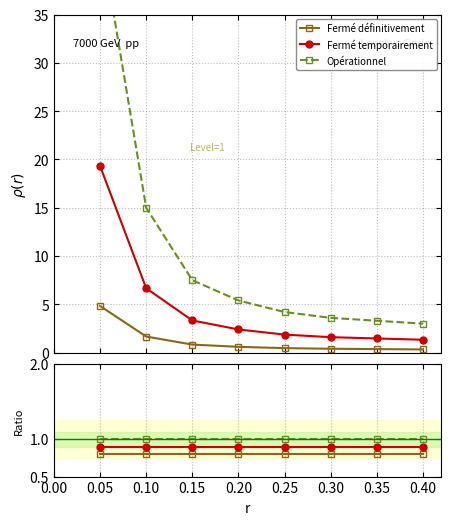

Reading left to right, extract all data points from this chart.

Fermé définitivement: 0.8	0.8	0.8	0.8	0.8	0.8	0.8	0.8
Fermé temporairement: 0.9	0.9	0.9	0.9	0.9	0.9	0.9	0.9
Opérationnel: 1.0	1.0	1.0	1.0	1.0	1.0	1.0	1.0